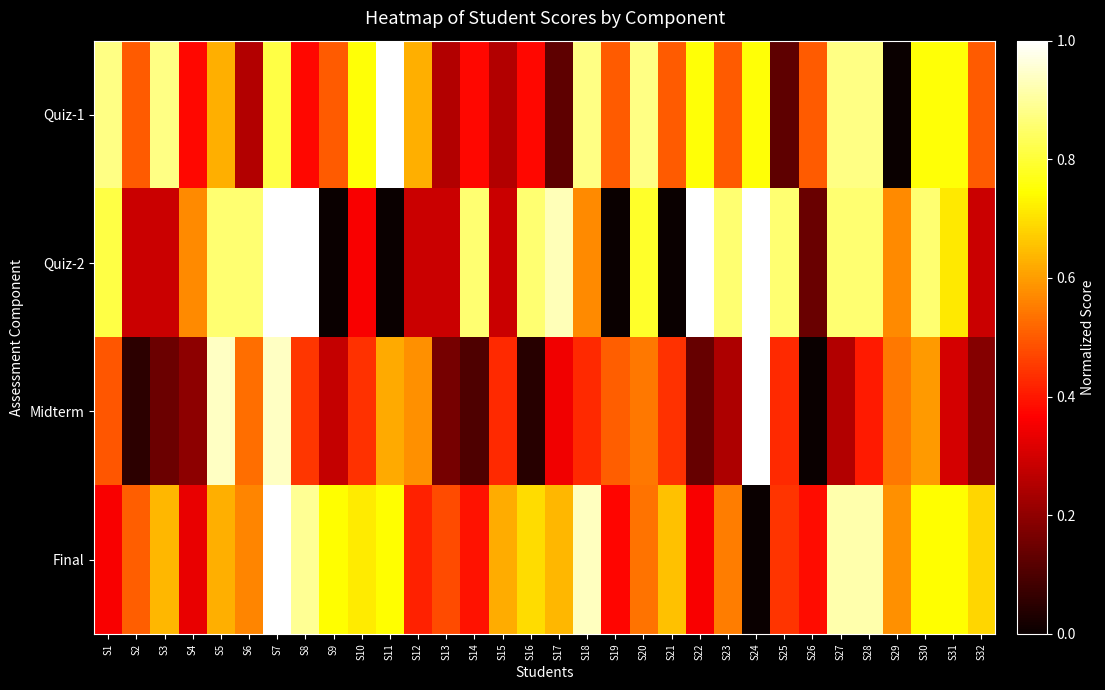

Count the number of data series in this chart.

4